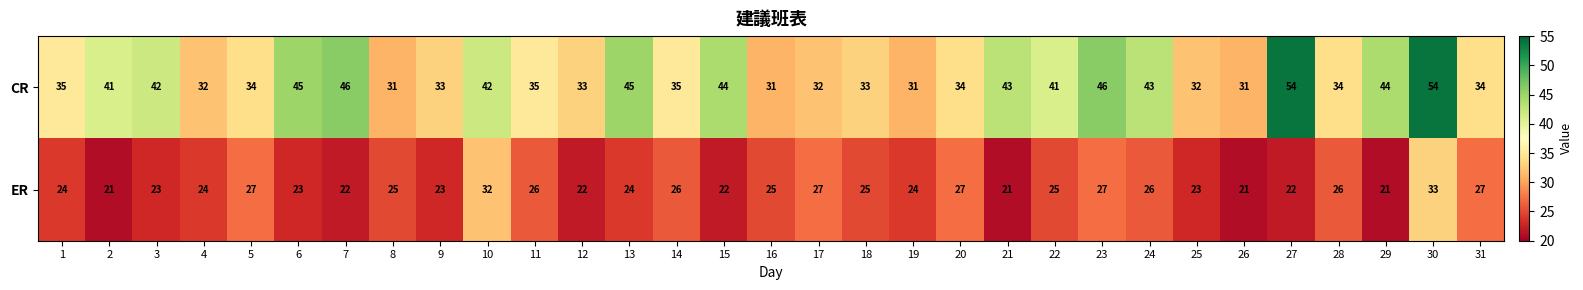

Rank the series by their maximum value, from lowest to highest.

ER, CR